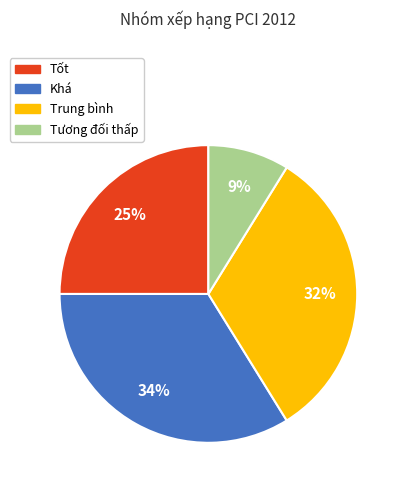

Combined, do Khá and Trung bình account for over 50%?

Yes